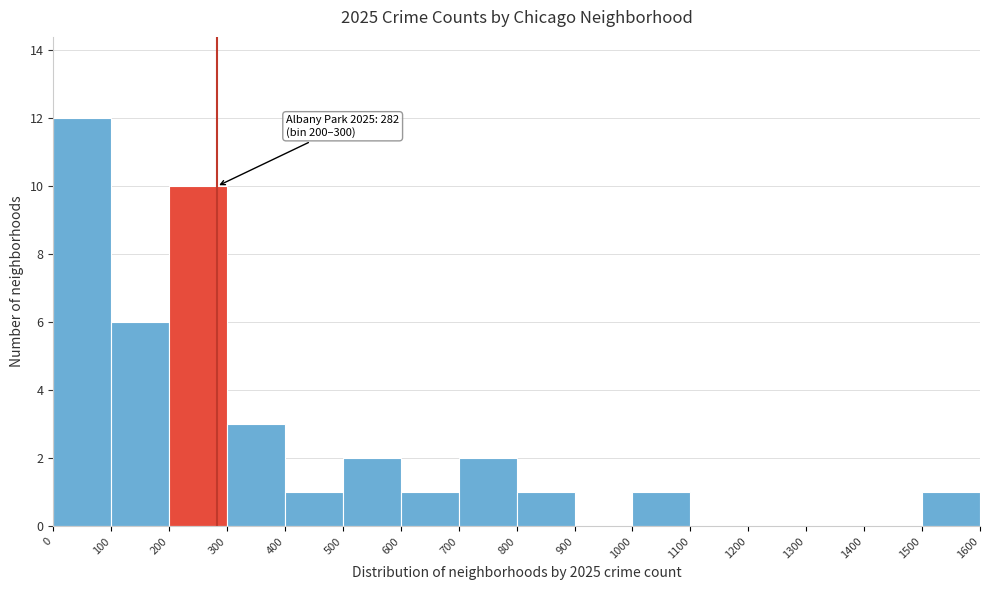

Over which range of the x-axis is the bar tallest?

0 to 100